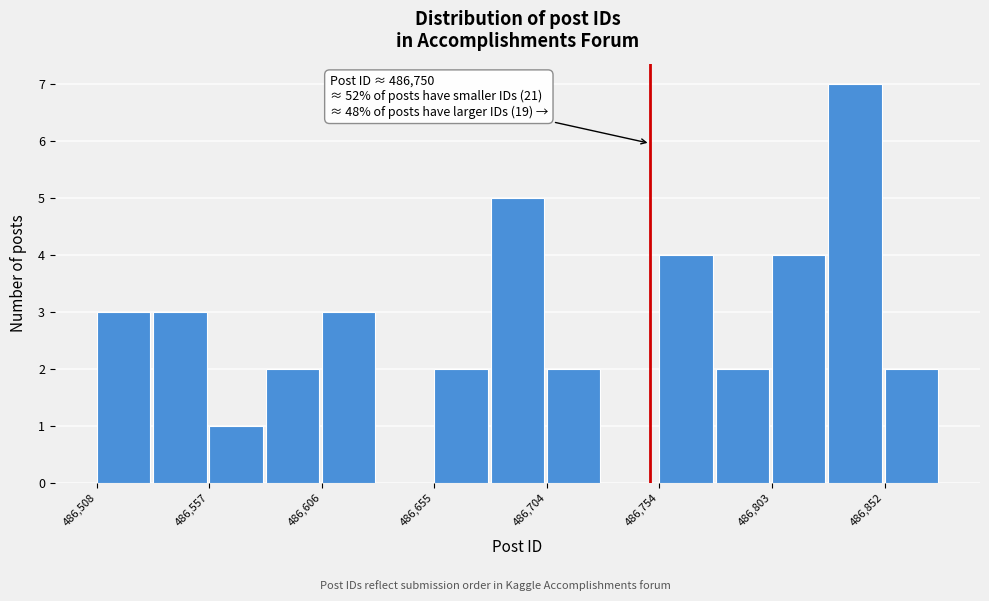

Over which range of the x-axis is the bar tallest?

486830 to 486850